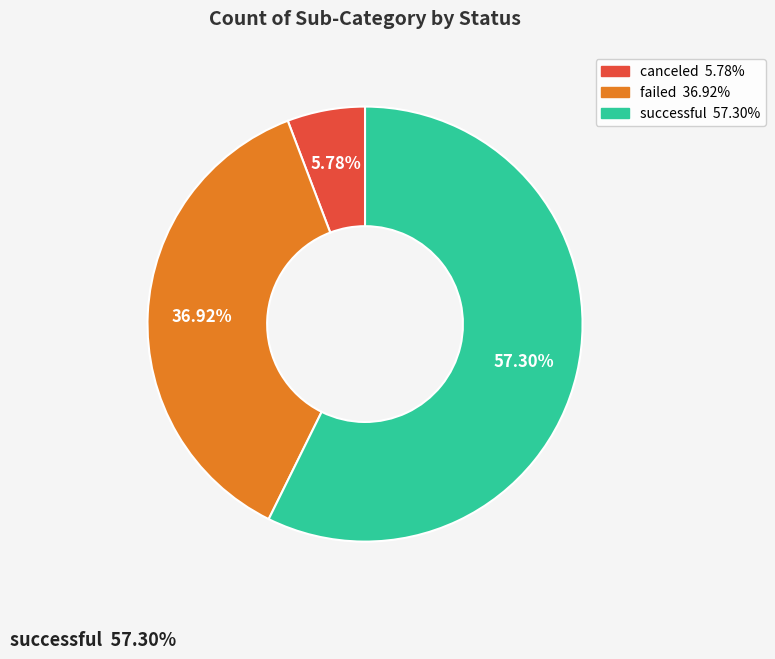

To the nearest percent, what is the difference between the largest and smallest slice percentages?

52%